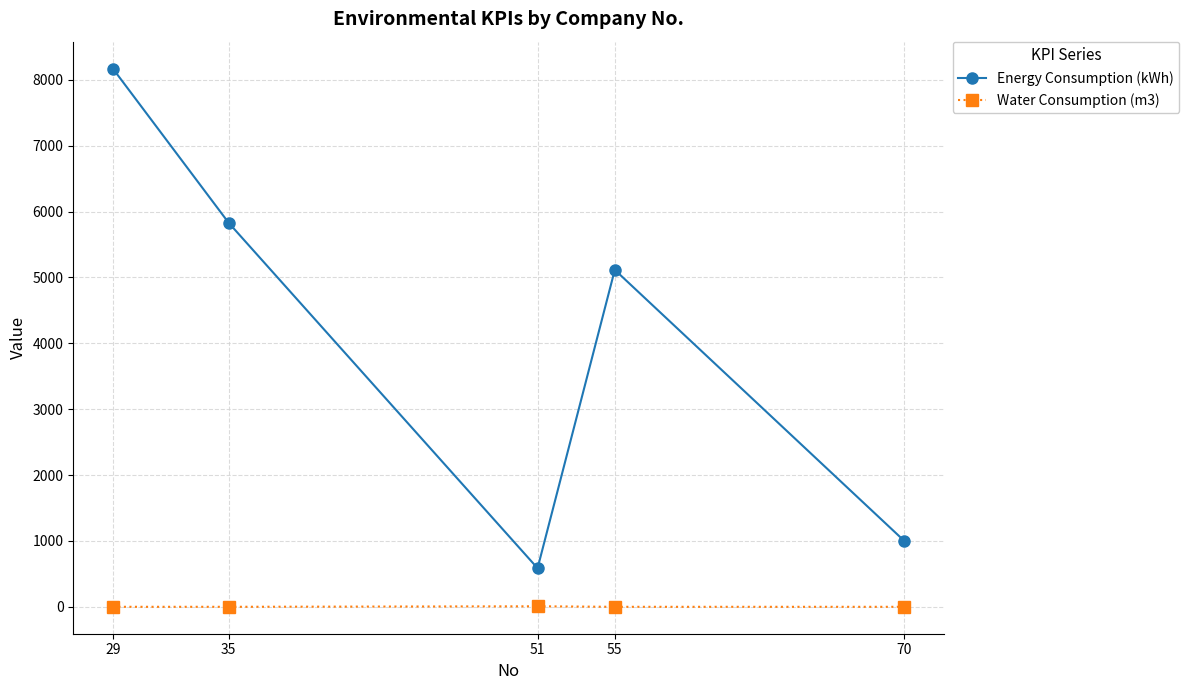

At which category does Energy Consumption (kWh) reach its first local valley?

51